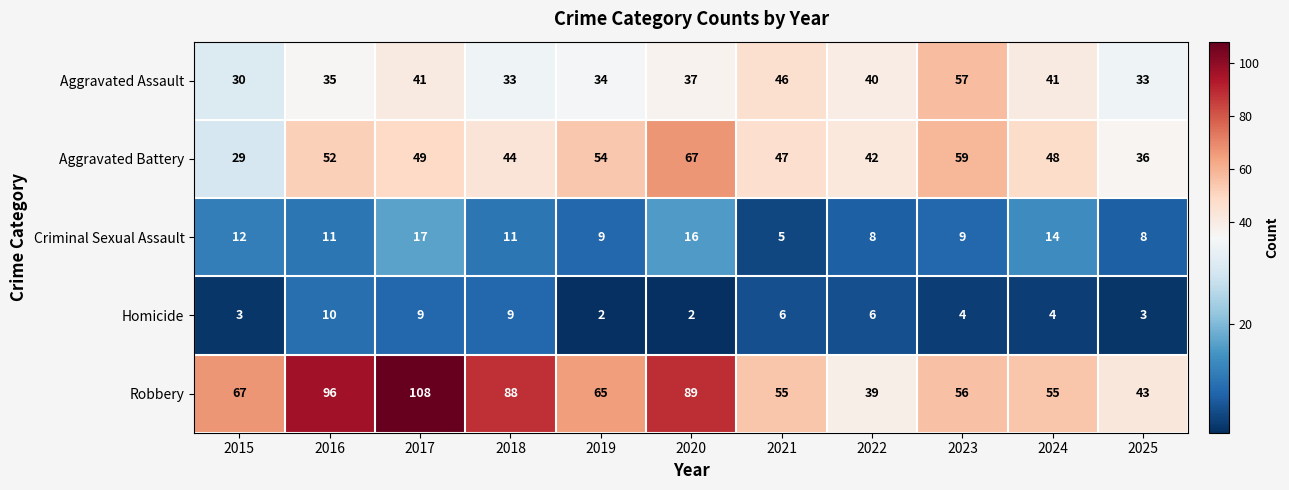

Read the Aggravated Battery value at 2024, to the nearest 5.

50